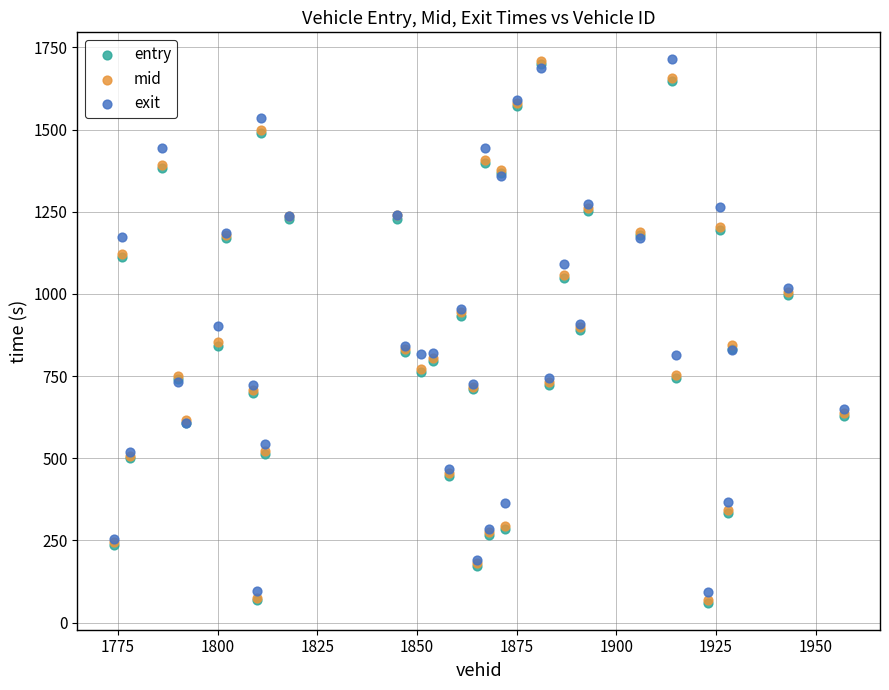

What are all the series names shown in the legend?

entry, mid, exit